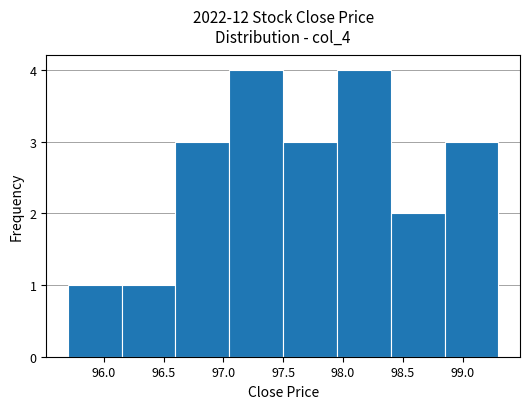

Reading left to right, list every bar in this chart as the range it spans on the x-axis followed by its height. The values are not printed on the chart, so give them approximately, as read against the axis.

95.70 to 96.15: 1
96.15 to 96.60: 1
96.60 to 97.05: 3
97.05 to 97.50: 4
97.50 to 97.95: 3
97.95 to 98.40: 4
98.40 to 98.85: 2
98.85 to 99.30: 3